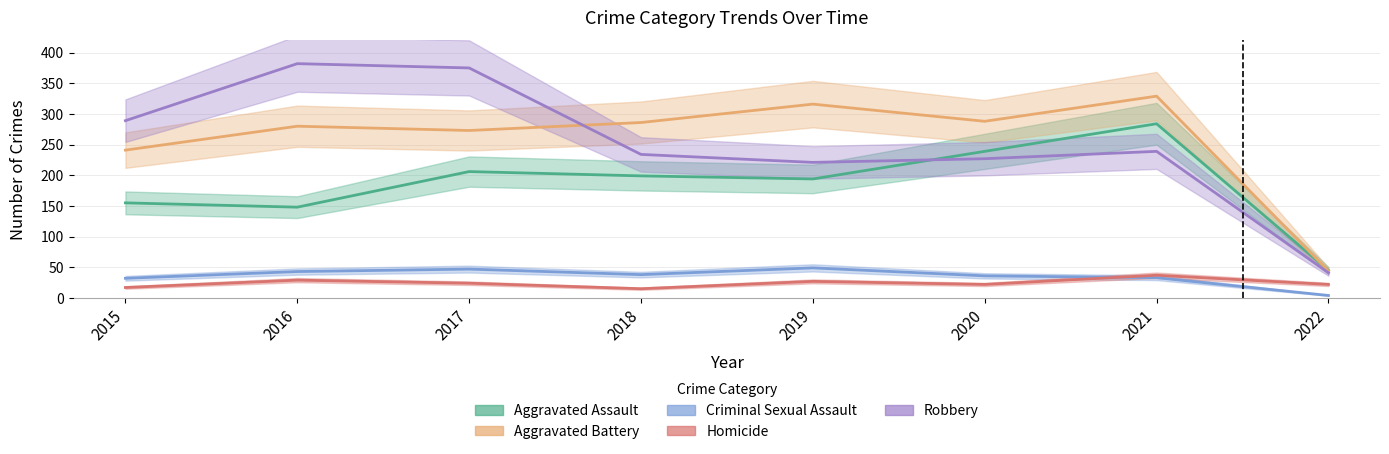

True or false: Homicide and Robbery cross at least once.

False